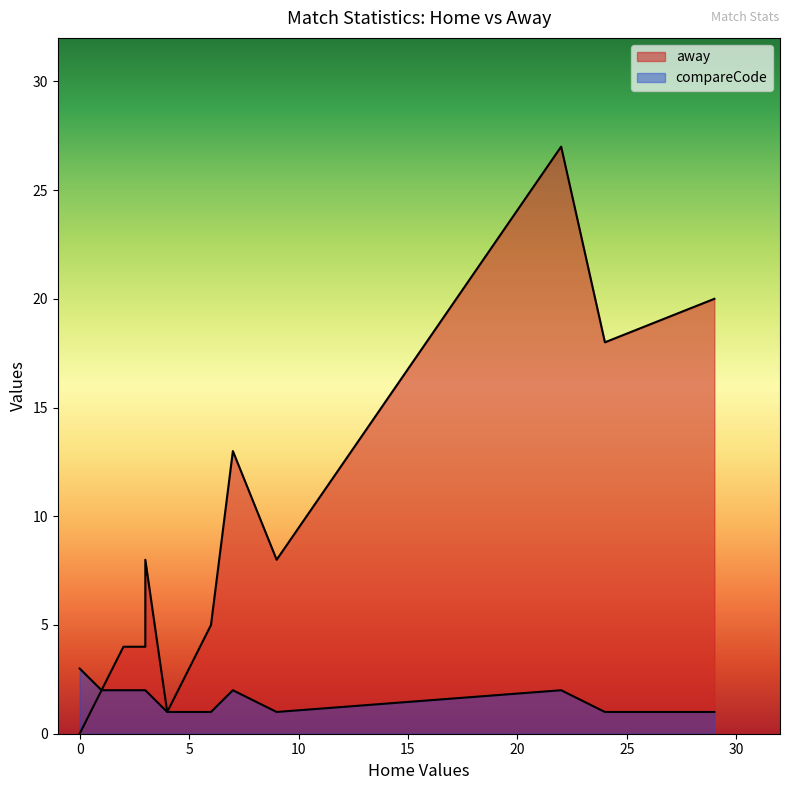

How many interior local valleys does the compareCode series have?

1